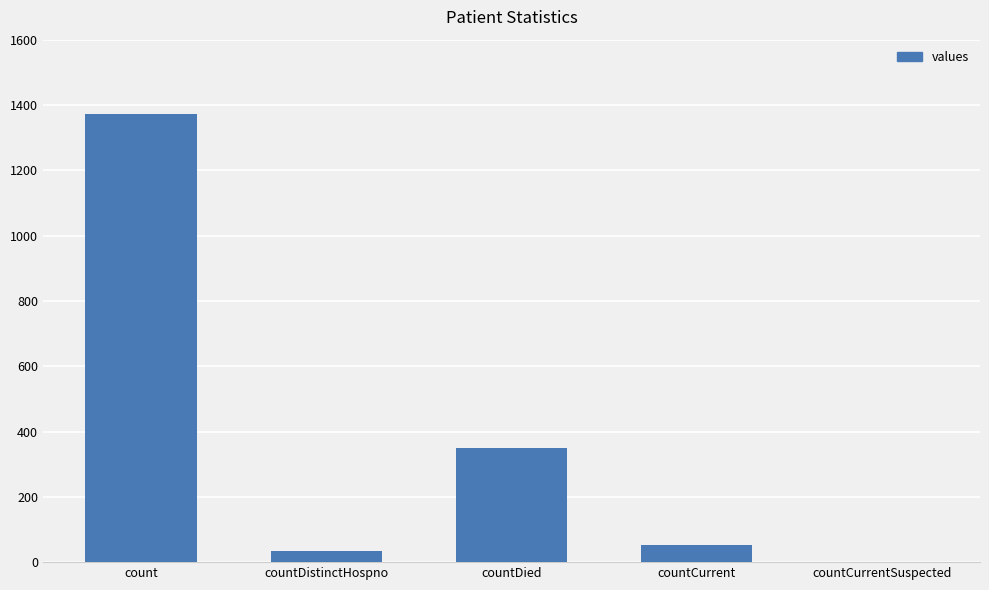

The chart shows a value of 349 at countDied. True or false?

True